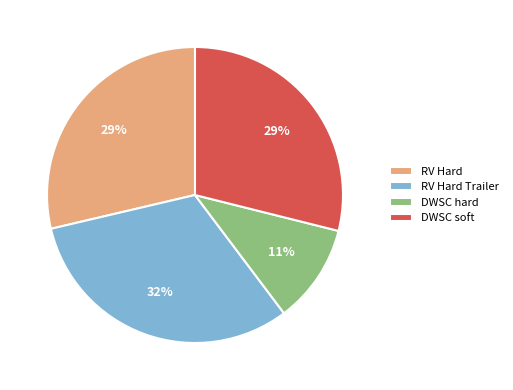

Which slice is the smallest?

DWSC hard